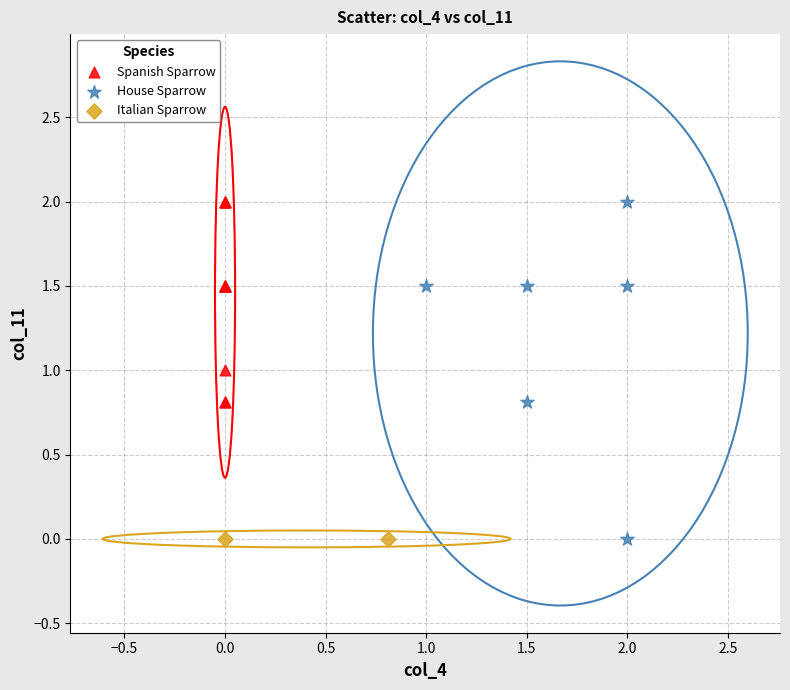

What are all the series names shown in the legend?

Spanish Sparrow, House Sparrow, Italian Sparrow